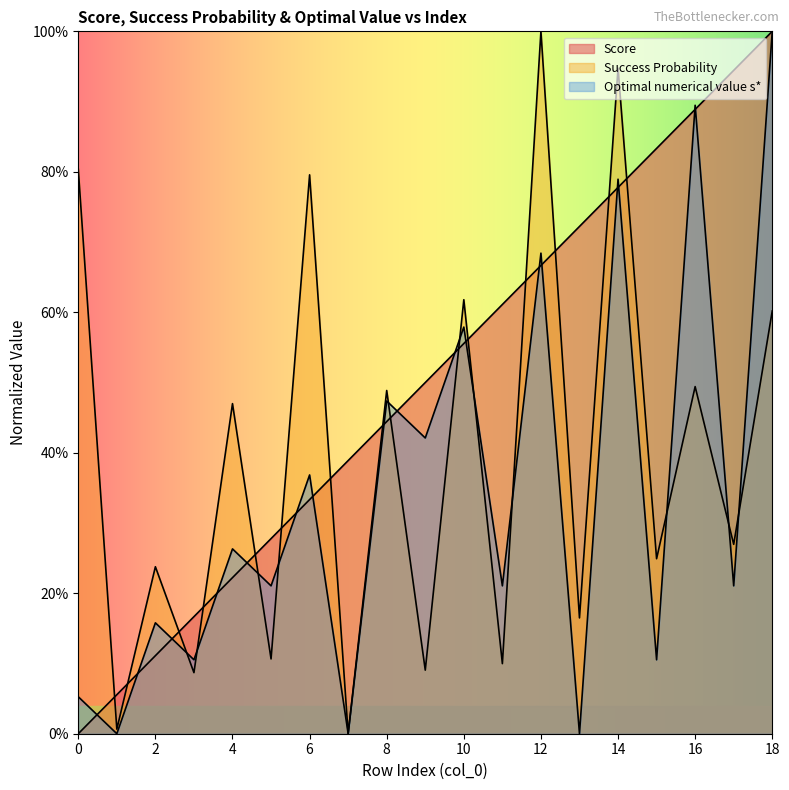

True or false: Optimal numerical value s* has more than 2 interior local peaks.

True